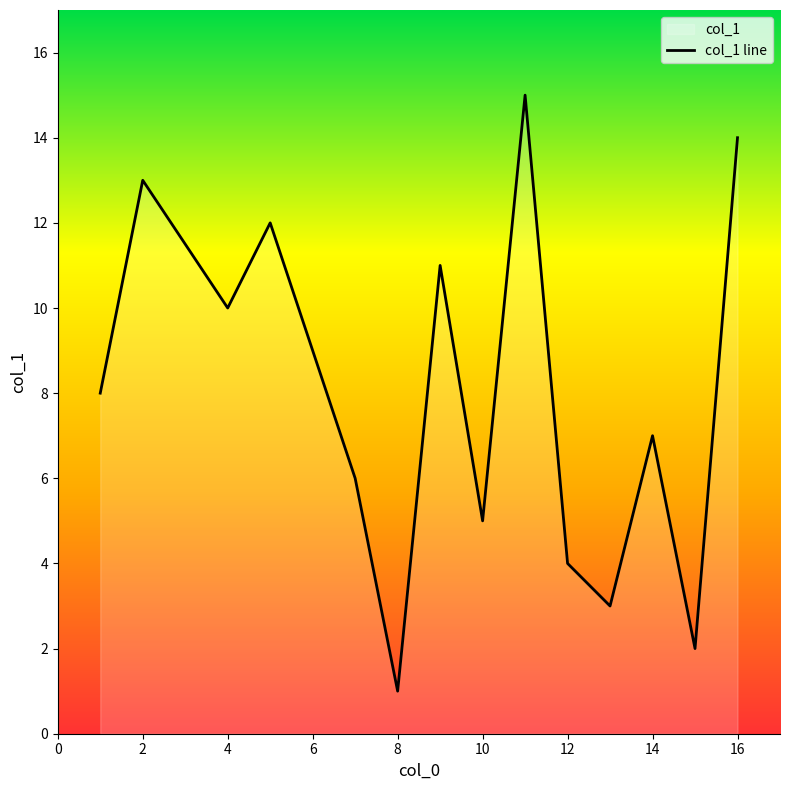

Reading left to right, transcribe all the data shown in this chart.

8	13	10	12	9	6	1	11	5	15	4	3	7	2	14